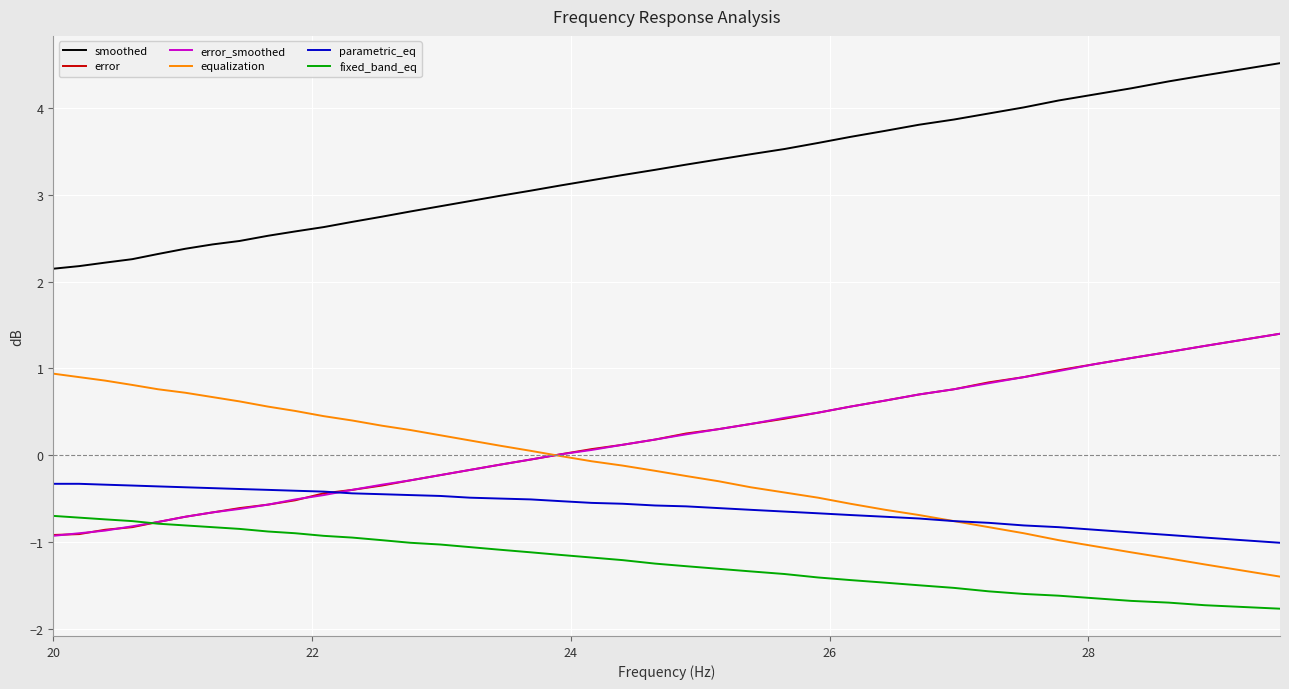

True or false: parametric_eq and fixed_band_eq intersect in this chart.

False